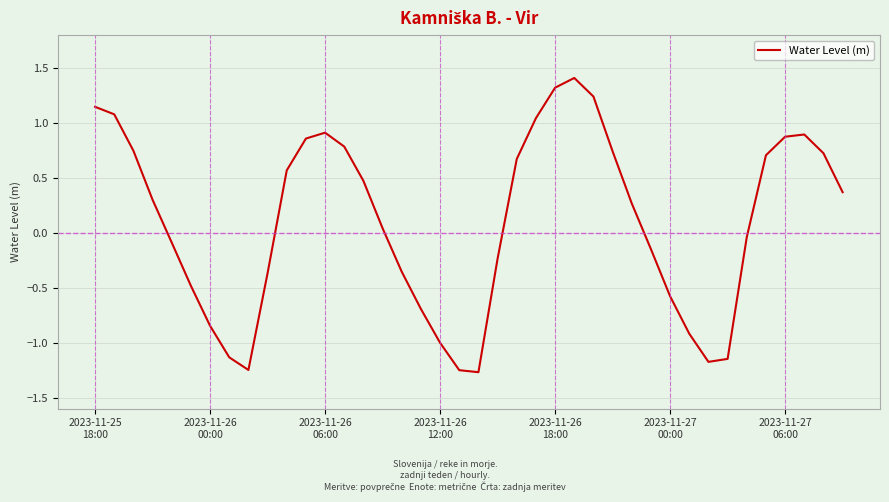

How many lines are shown in the chart?

1